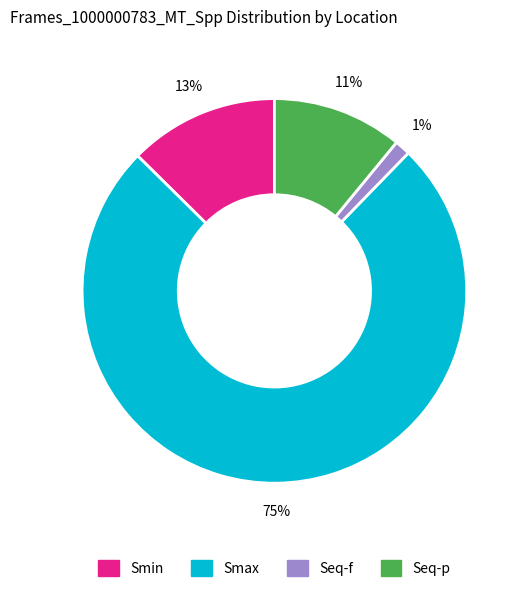

Between Smin and Seq-p, which is larger?

Smin